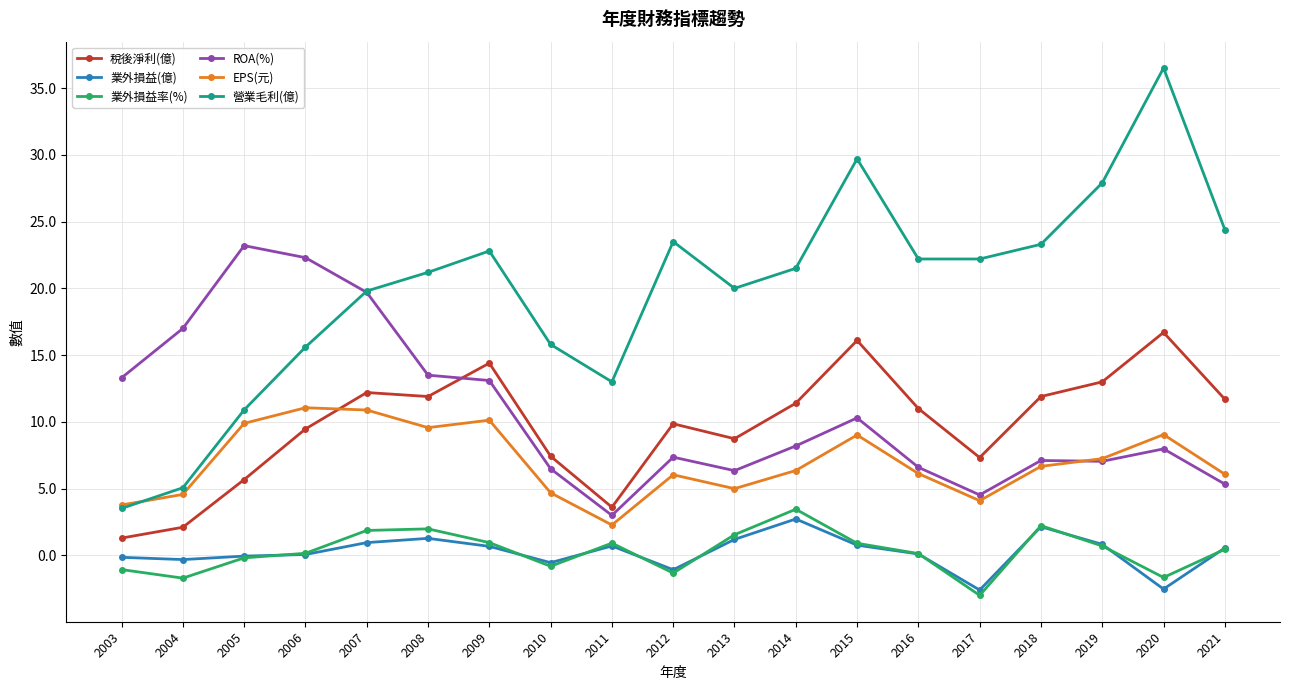

True or false: 業外損益(億) and EPS(元) intersect in this chart.

False